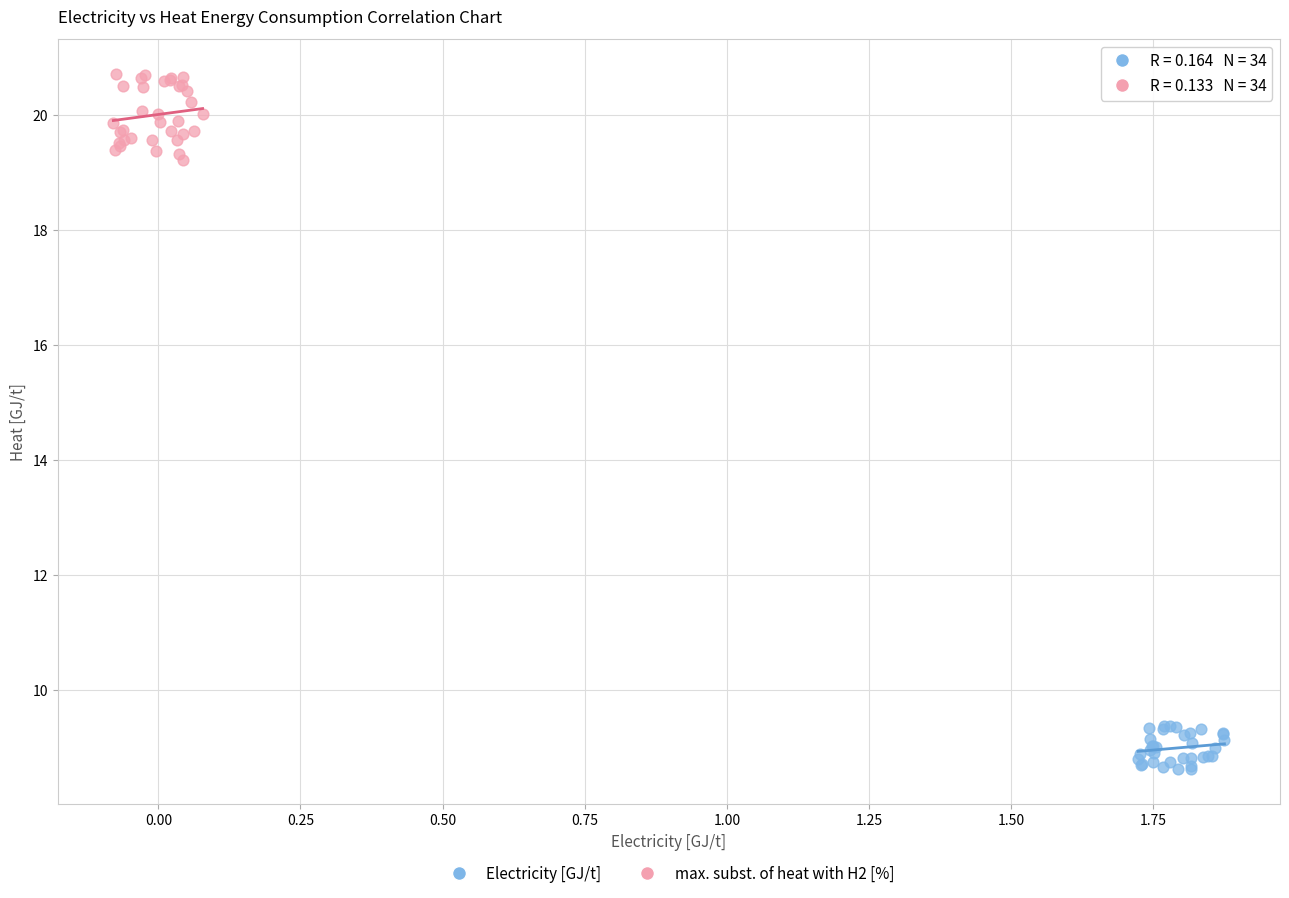

Which series contains the highest Y value?

max. subst. of heat with H2 [%]